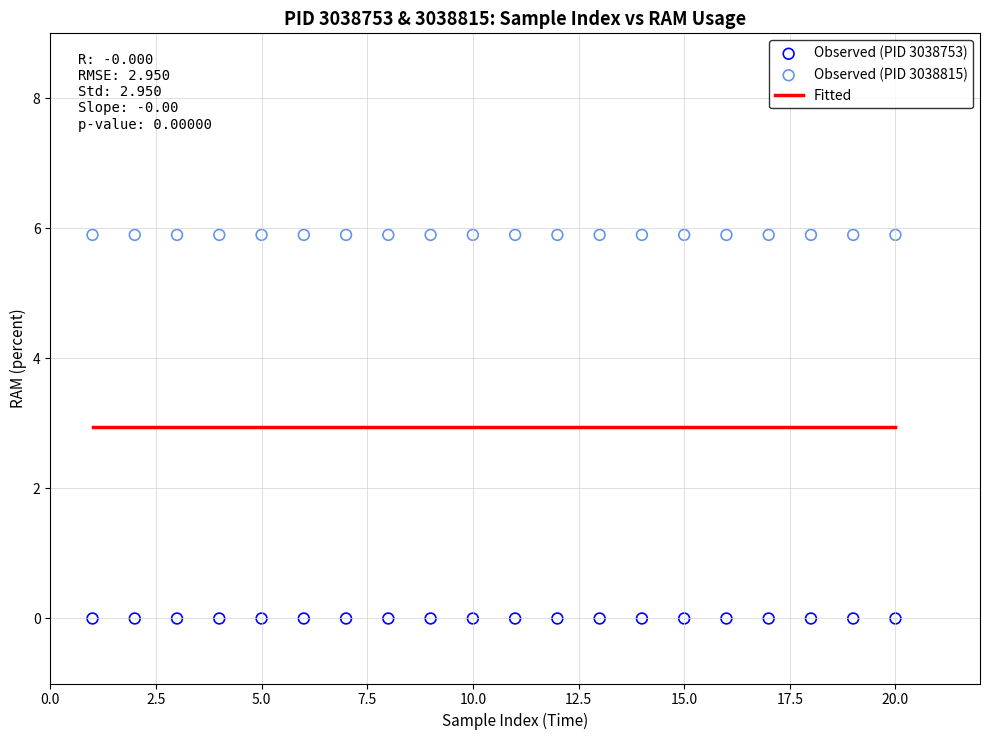

Which series reaches the maximum Y coordinate?

Observed (PID 3038815)